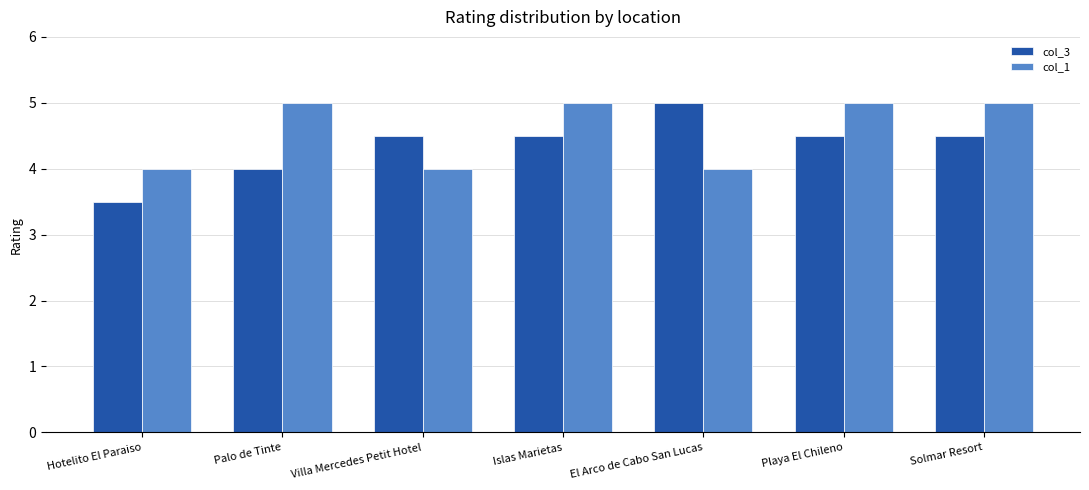

What is the lowest value of the col_3 series?

3.5